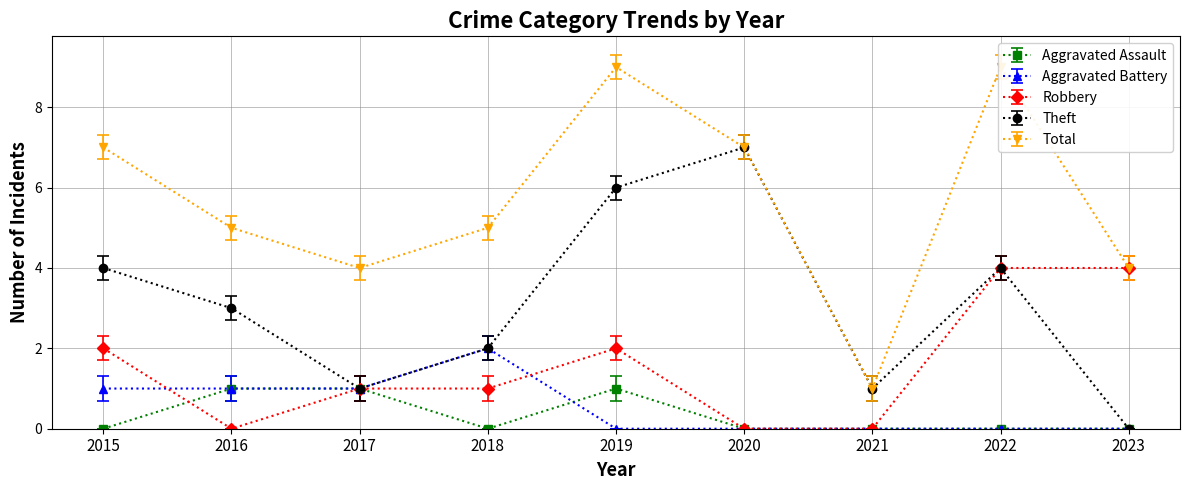

Between 2018 and 2020, which series saw the biggest shift?

Theft